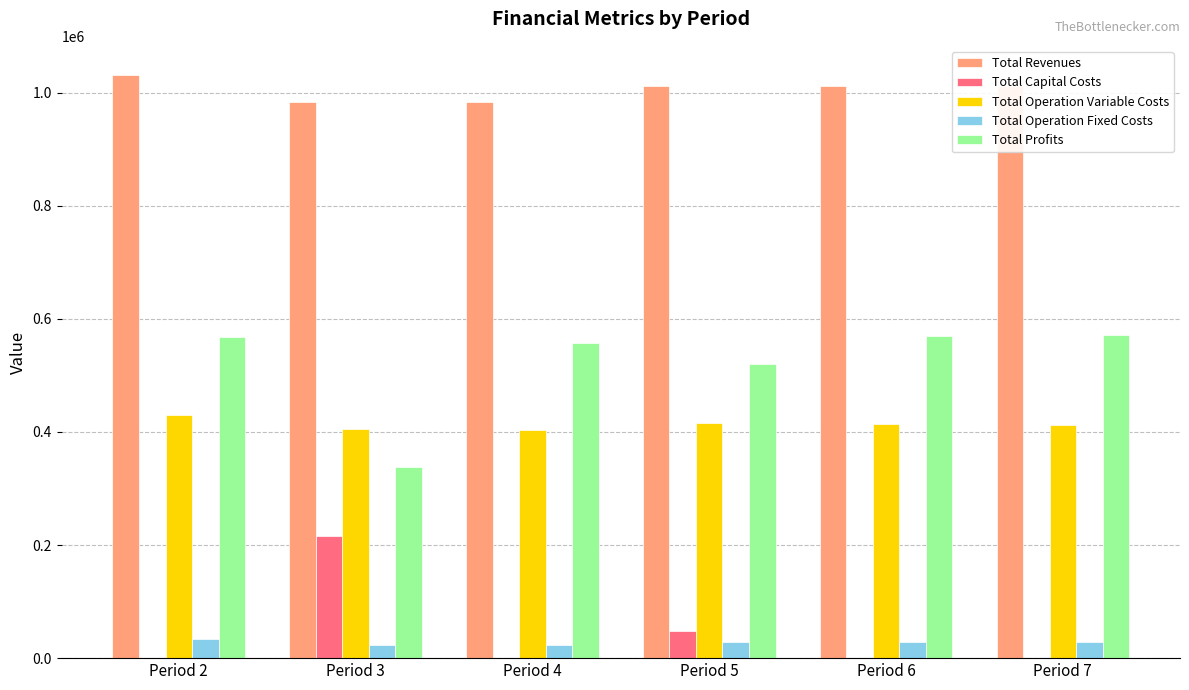

Does the chart contain stacked bars?

No